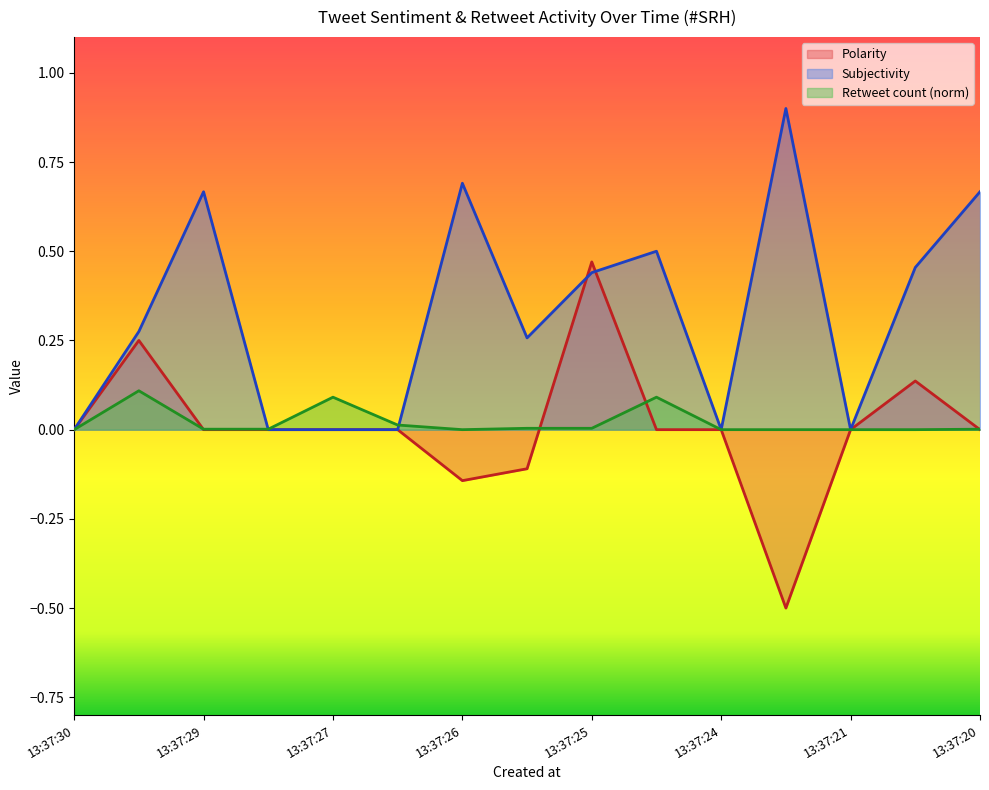

What is the minimum value shown in the chart?

-0.5